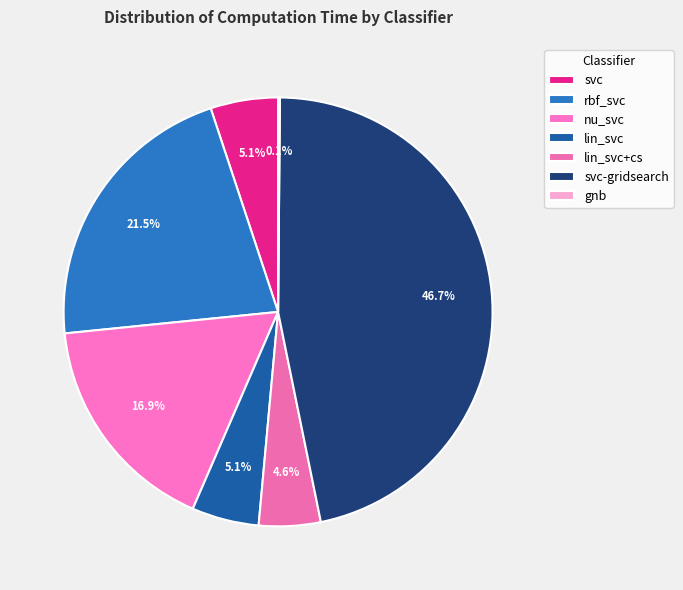

The lin_svc slice represents 14% of the pie. True or false?

False